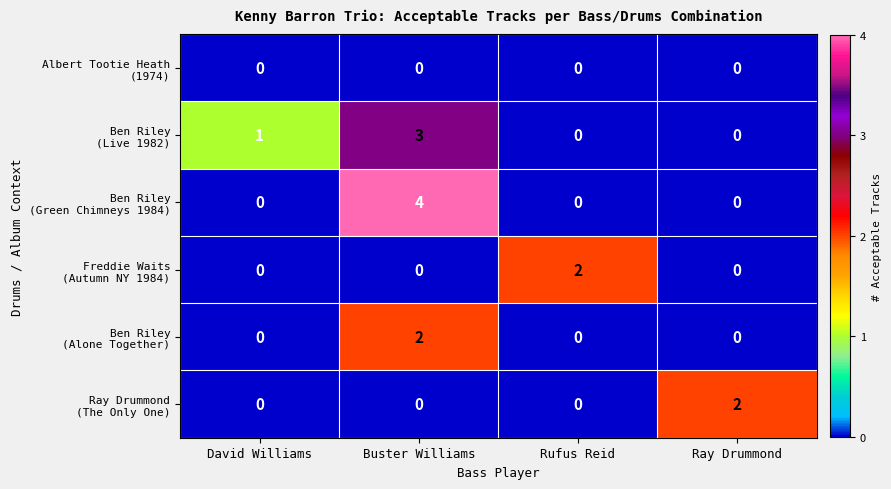

How many distinct data groups are displayed?

6